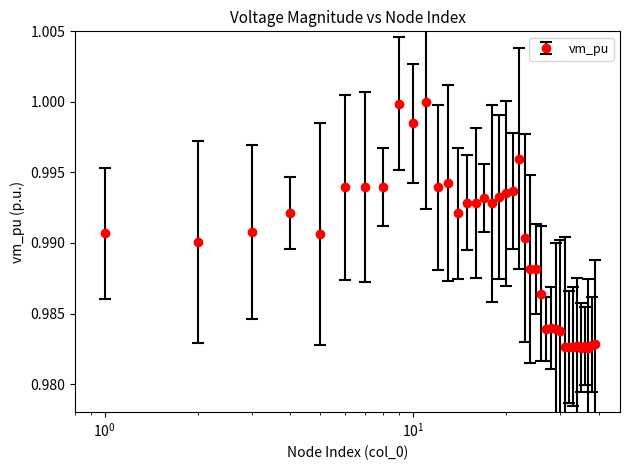

What is the sum of all values?

39.6